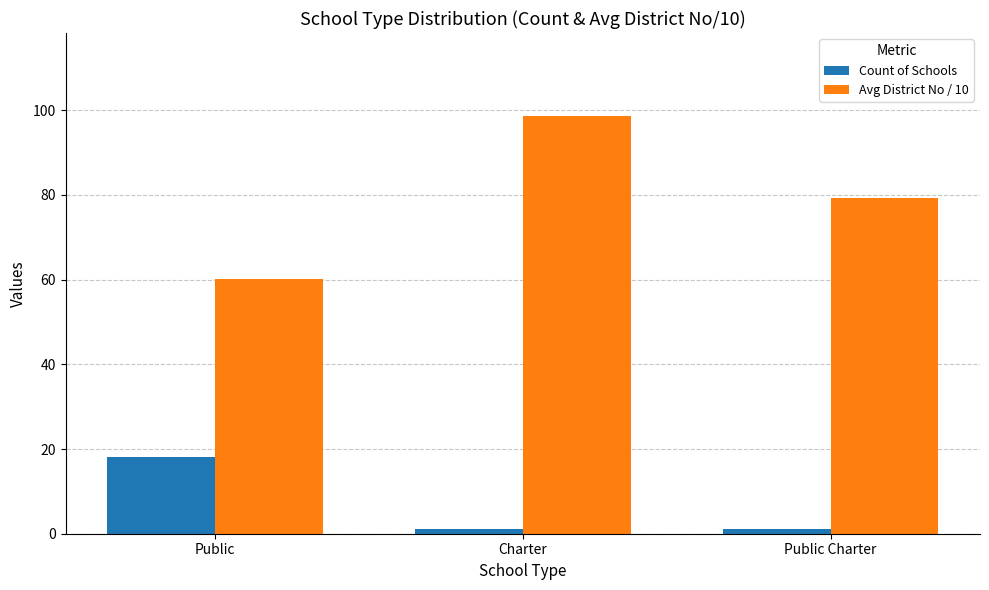

What is the lowest value of the Count of Schools series?

1.0